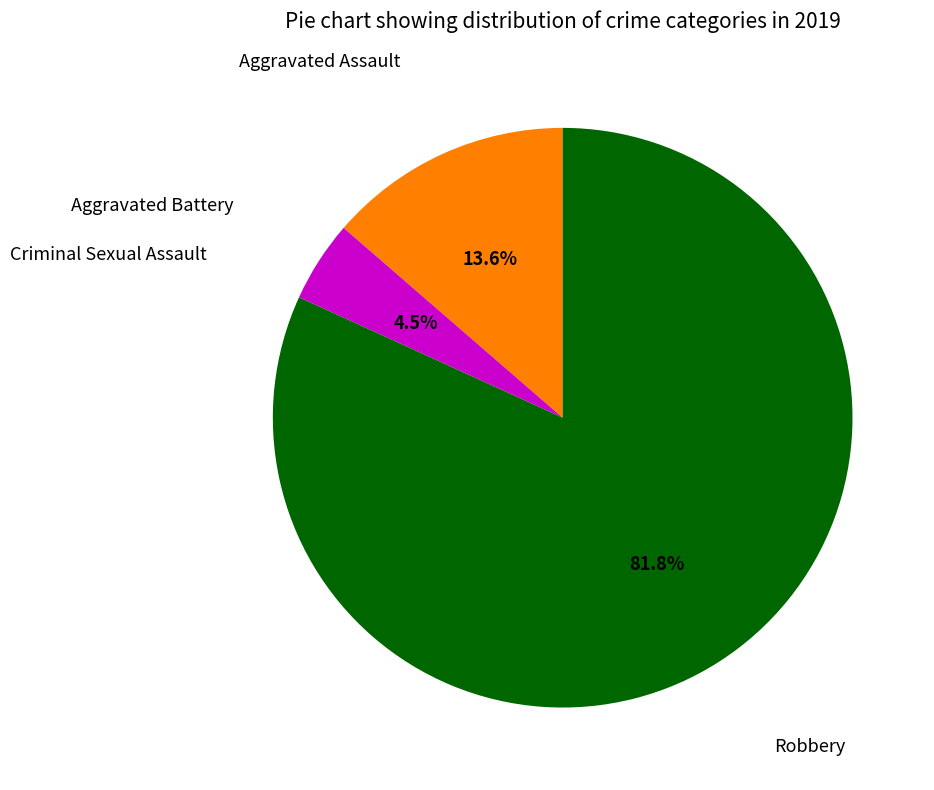

Is there any slice that represents more than half of the pie?

Yes